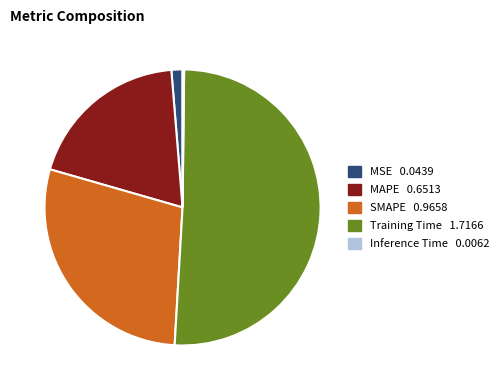

Which slice is the largest?

Training Time